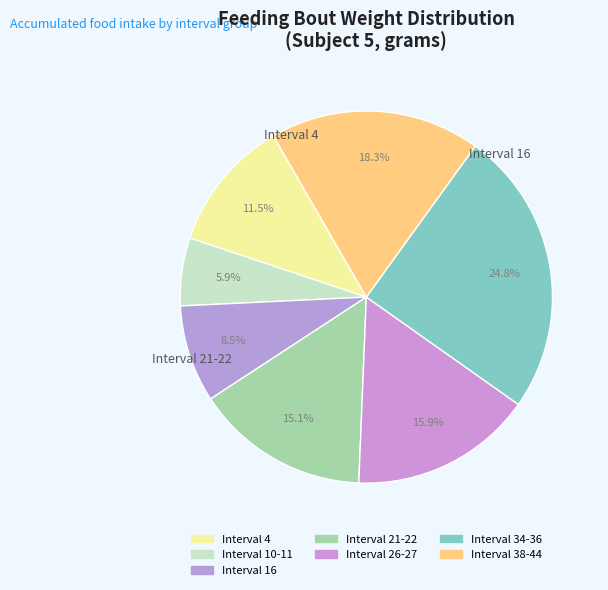

Count the number of slices in the pie.

7